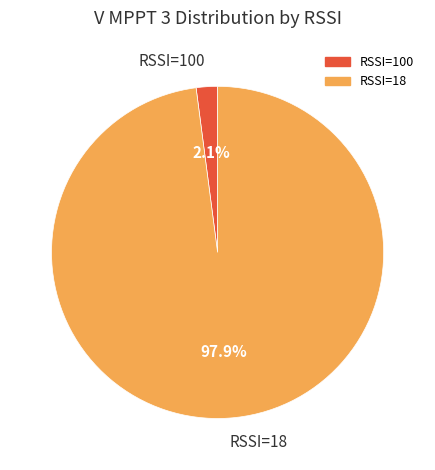

What is the majority slice?

RSSI=18